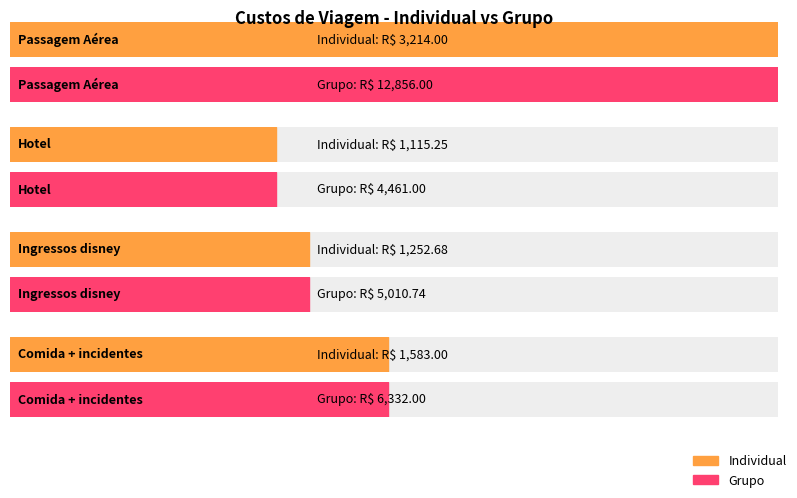

Reading left to right, what are all the values shown in this chart?

Individual: 3214.0	1115.2	1252.7	1583.0
Grupo: 12856.0	4461.0	5010.7	6332.0